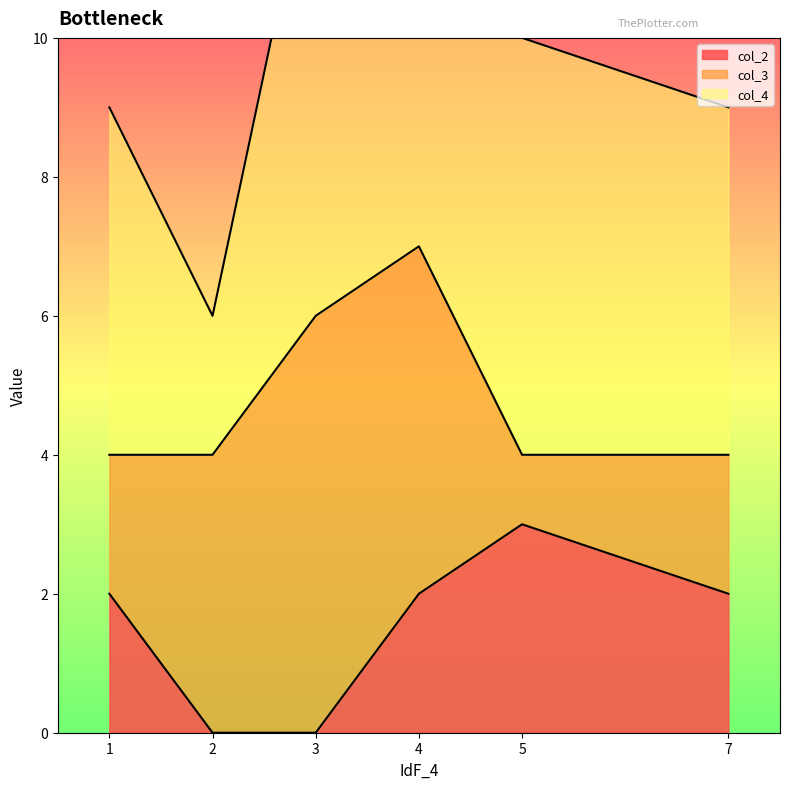

At which category does col_3 line reach its first local peak?

4